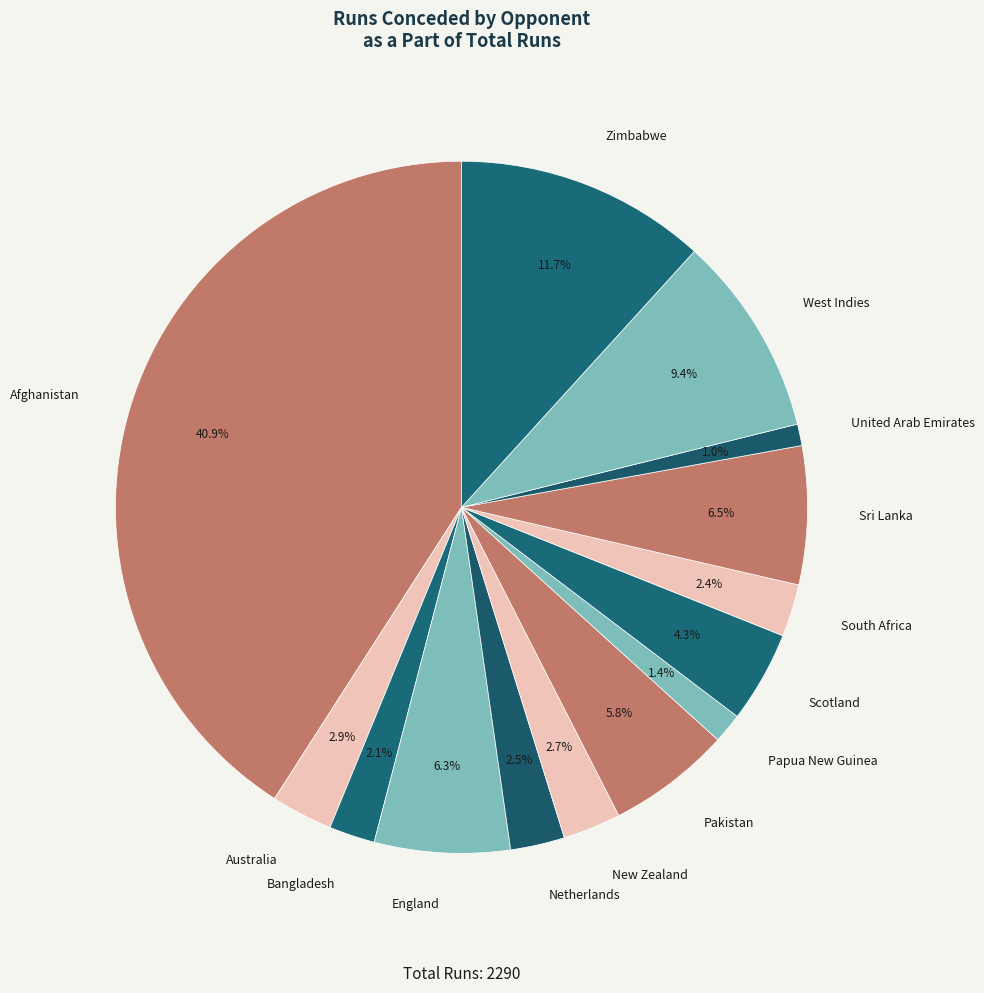

To the nearest percent, what is the difference between the largest and smallest slice percentages?

40%